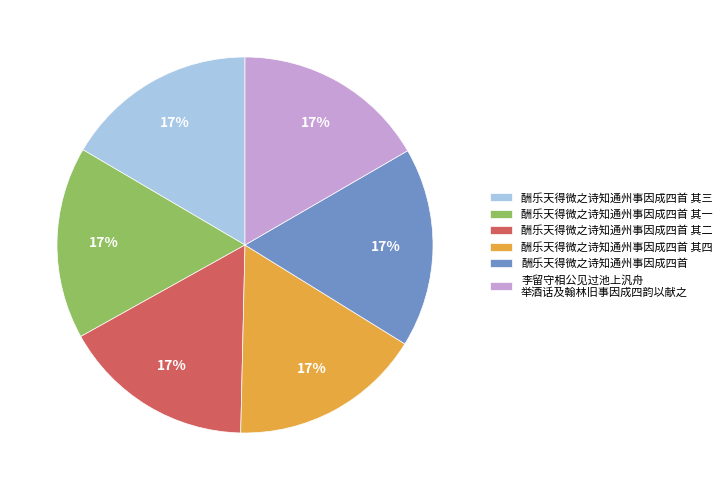

Is there a majority slice in this chart?

No